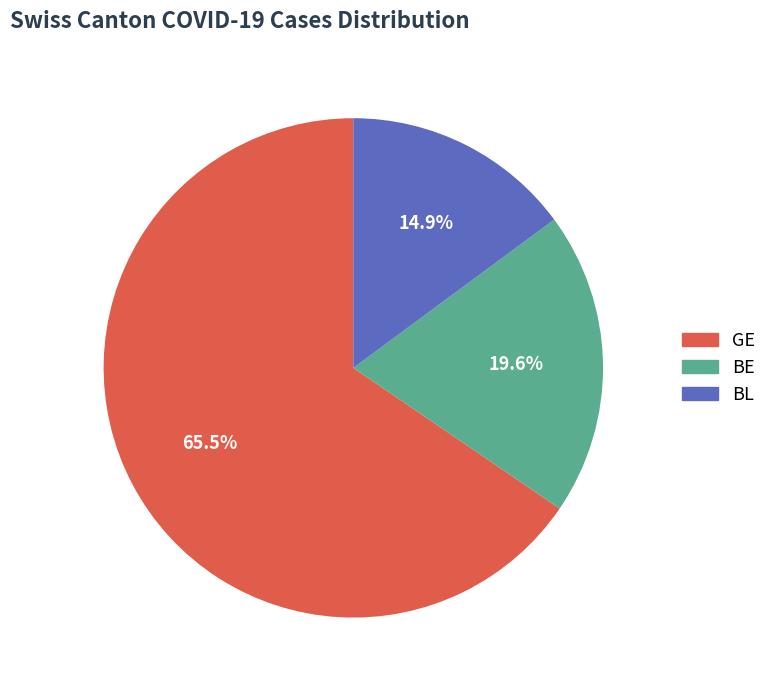

Which has a higher value, GE or BE?

GE